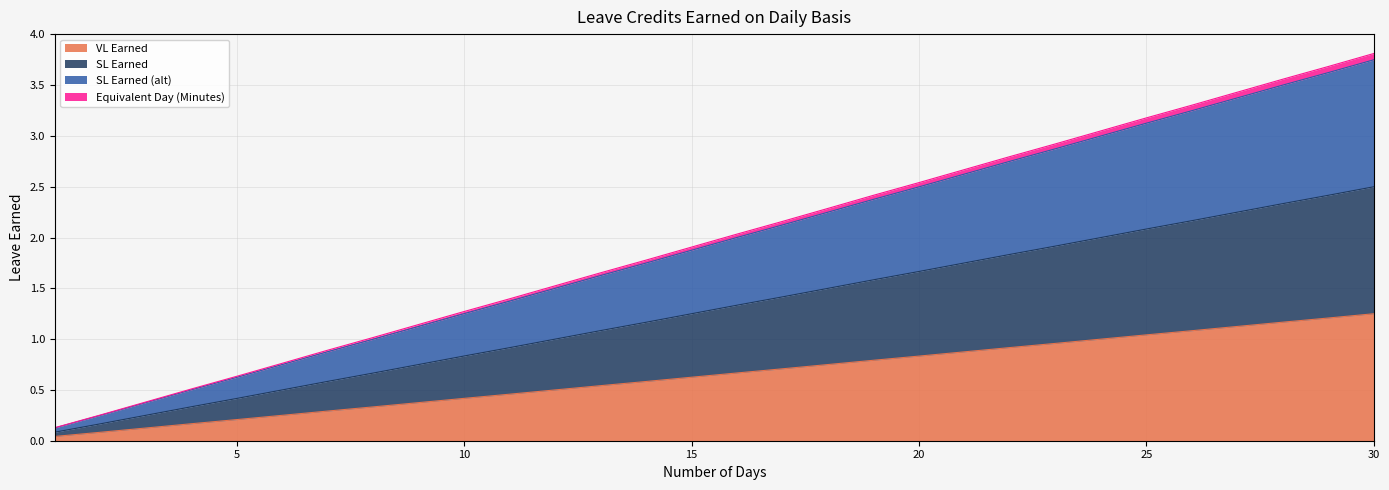

True or false: SL Earned has a value of 0.9 at 11.

True